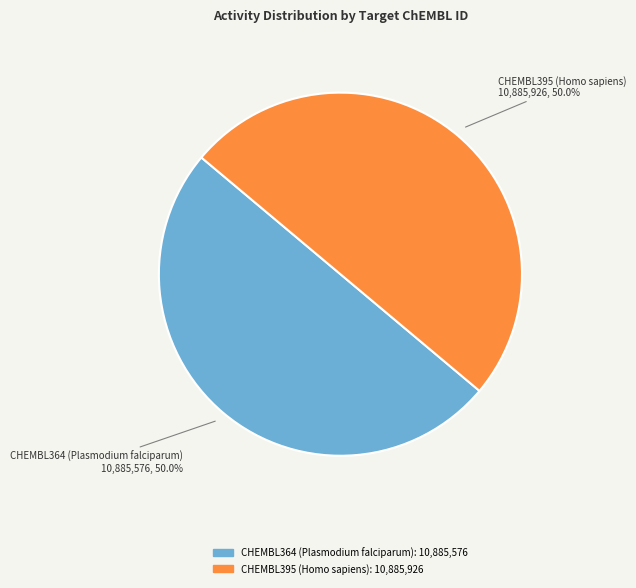

True or false: CHEMBL395 (Homo sapiens) accounts for 64% of the total.

False